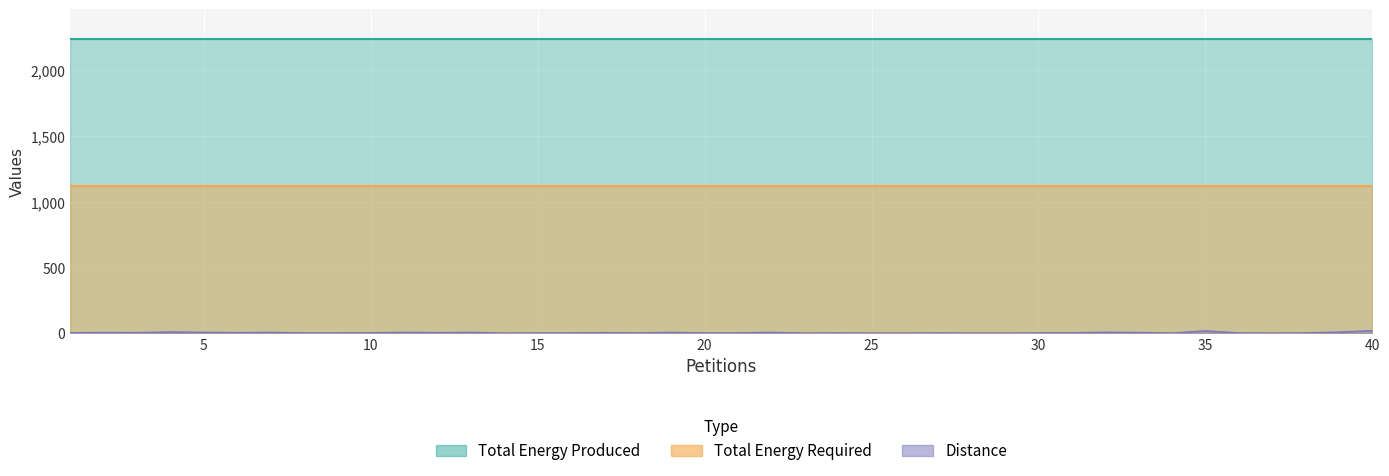

Which category has the lowest value across all series?

14